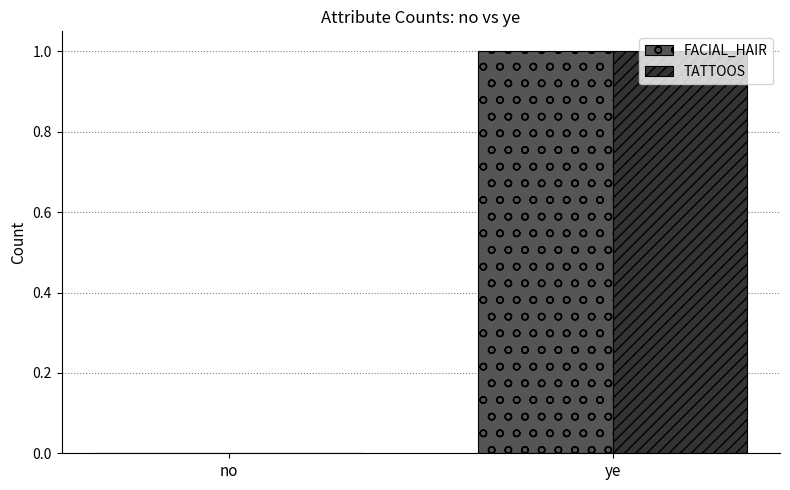

The value of TATTOOS at ye is 1. True or false?

True